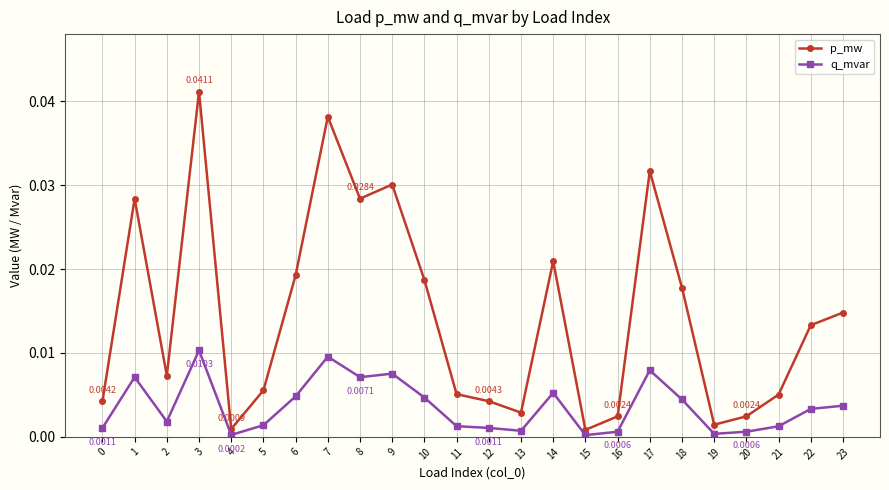

List the series in order of their peak value, lowest first.

q_mvar, p_mw